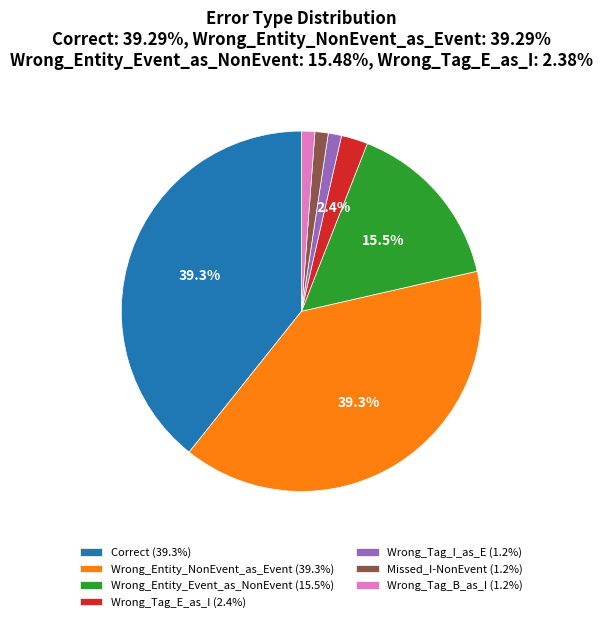

Which has a higher value, Wrong_Entity_NonEvent_as_Event (39.3%) or Wrong_Tag_E_as_I (2.4%)?

Wrong_Entity_NonEvent_as_Event (39.3%)